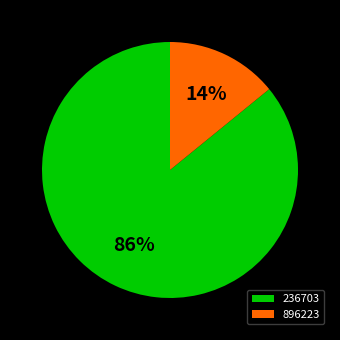

To the nearest percent, what percentage of the pie is 896223?

14%